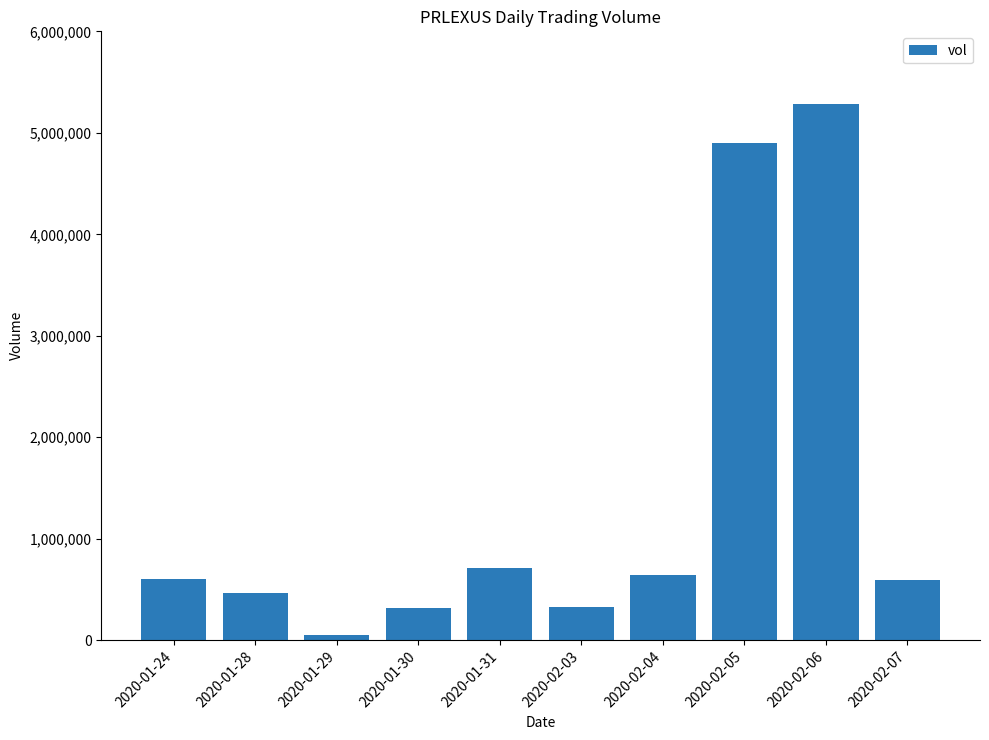

Which category has the lowest value across all series?

2020-01-29